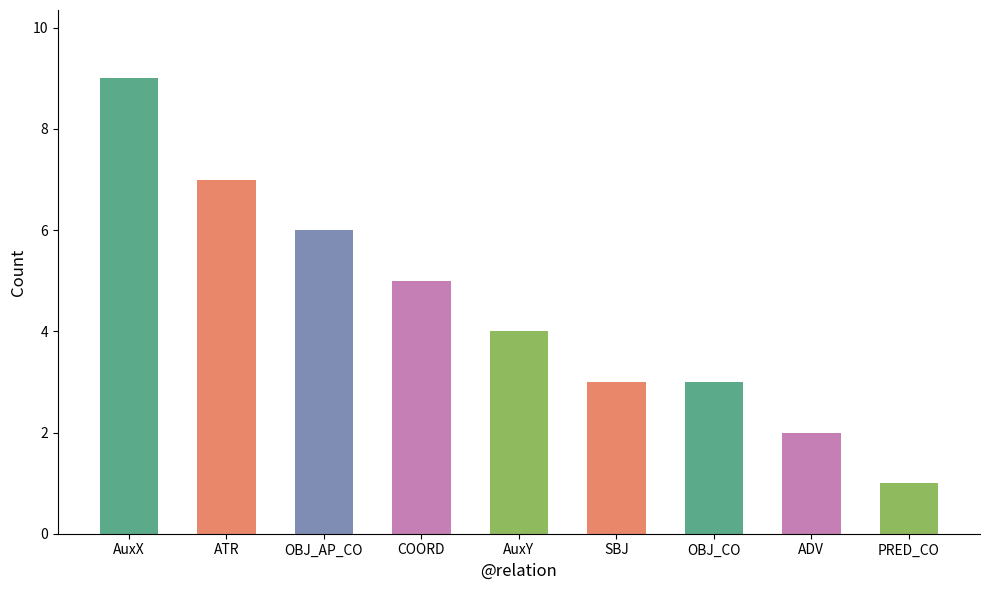

What position from the left is OBJ_AP_CO?

3